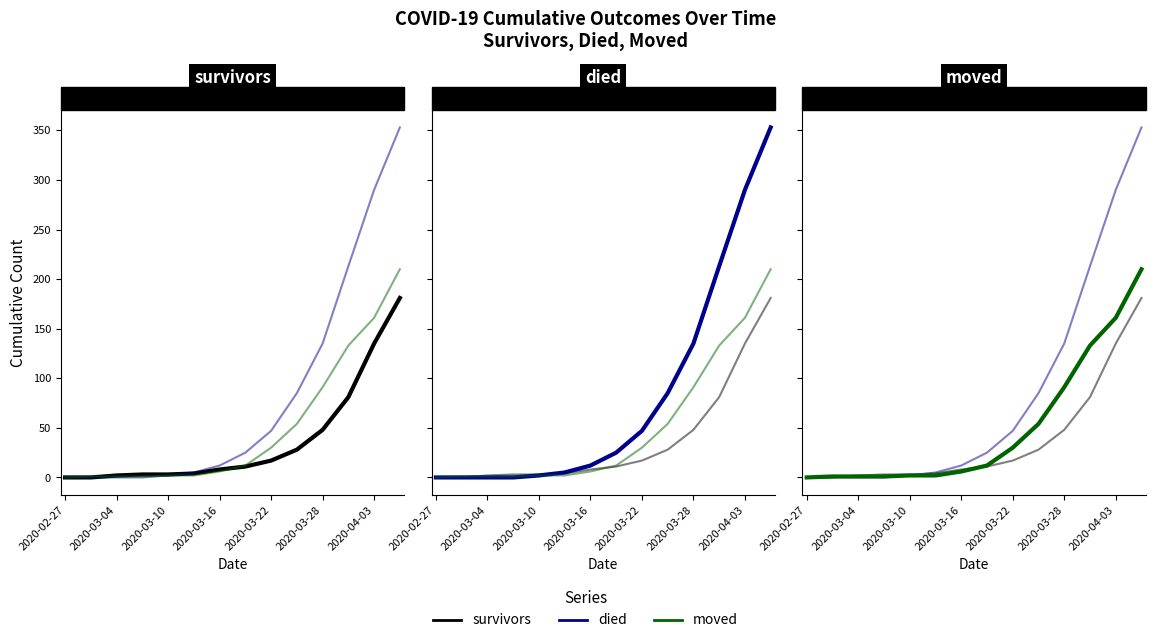

Reading left to right, list all the values displayed in this chart.

survivors: 0	0	2	3	3	4	8	11	17	28	48	81	135	181
died: 0	0	0	0	2	5	12	25	47	85	135	213	290	353
moved: 0	1	1	1	2	2	6	12	30	54	91	133	161	210